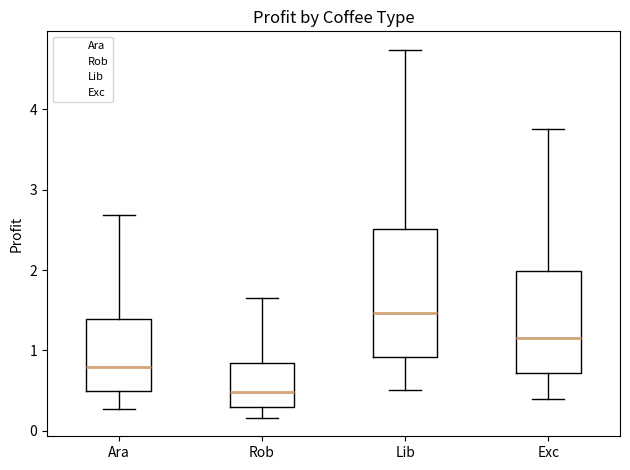

Which box is the tallest, from its lower edge to its upper edge?

Lib